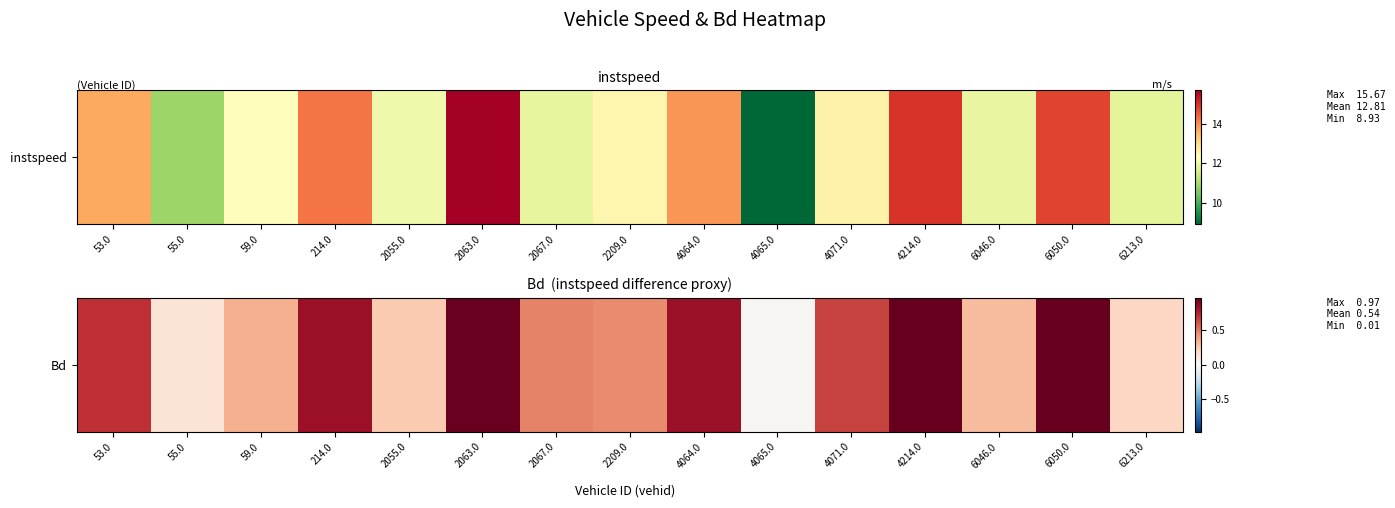

The value at 53.0 is 0.7. True or false?

True